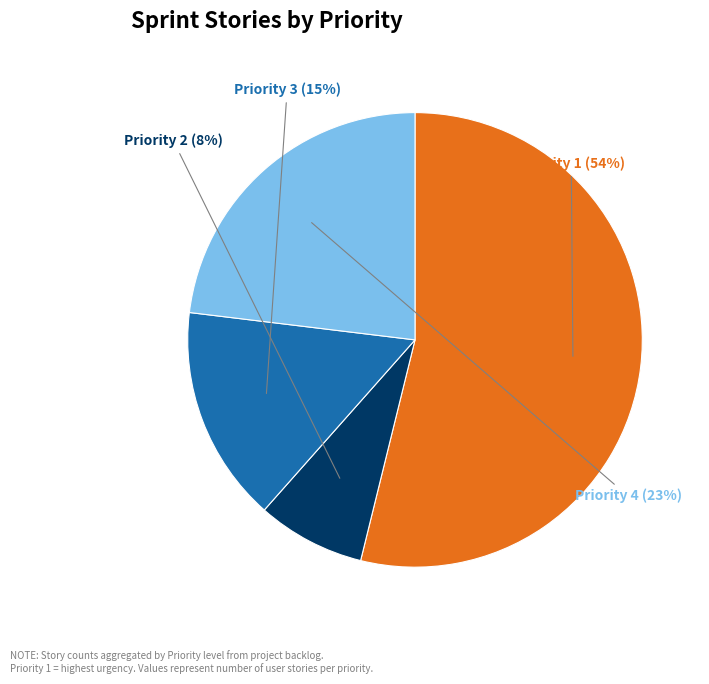

True or false: Priority 1 accounts for 63% of the total.

False